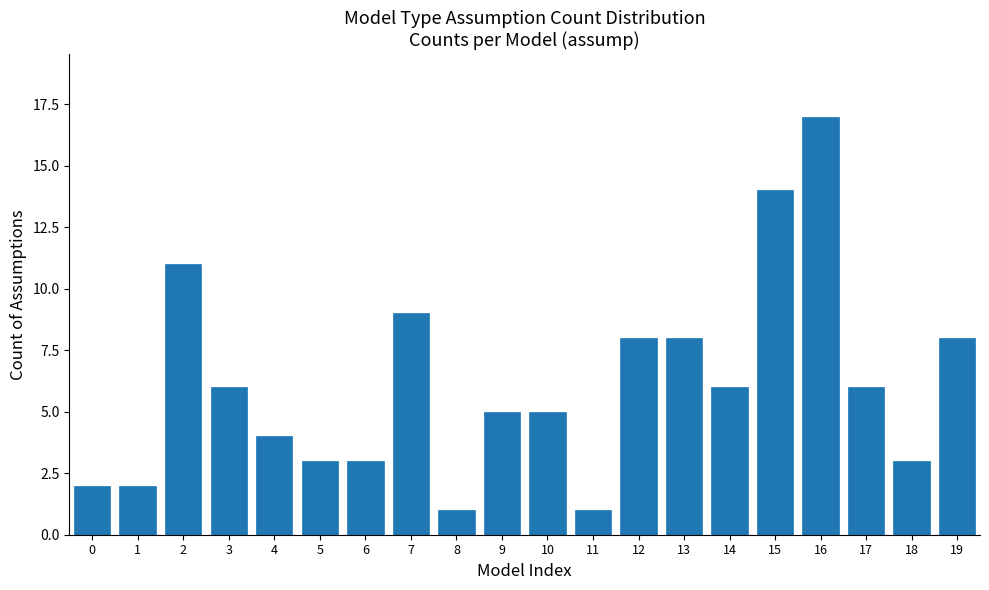

Reading left to right, transcribe all the data shown in this chart.

0=2	1=2	2=11	3=6	4=4	5=3	6=3	7=9	8=1	9=5	10=5	11=1	12=8	13=8	14=6	15=14	16=17	17=6	18=3	19=8